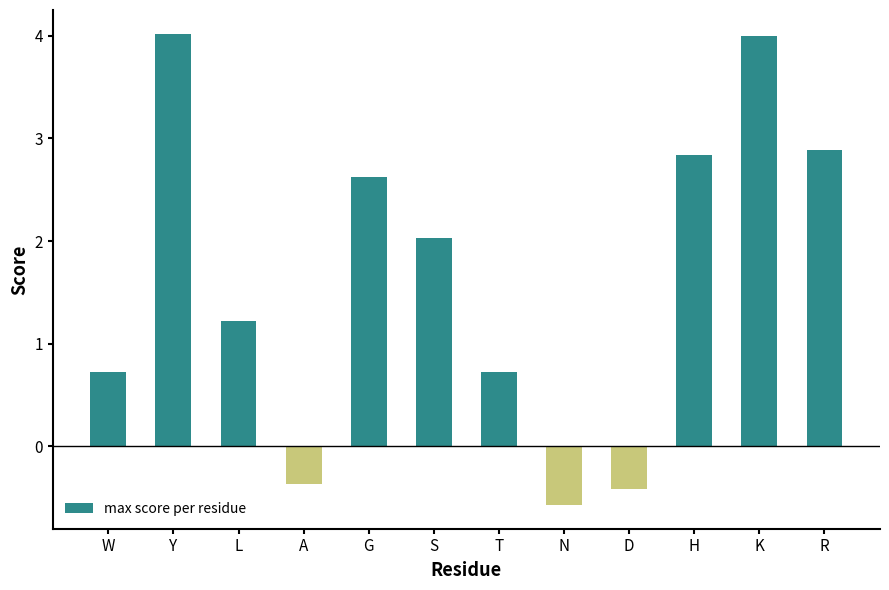

Where is the data nearest to the value 1?

L